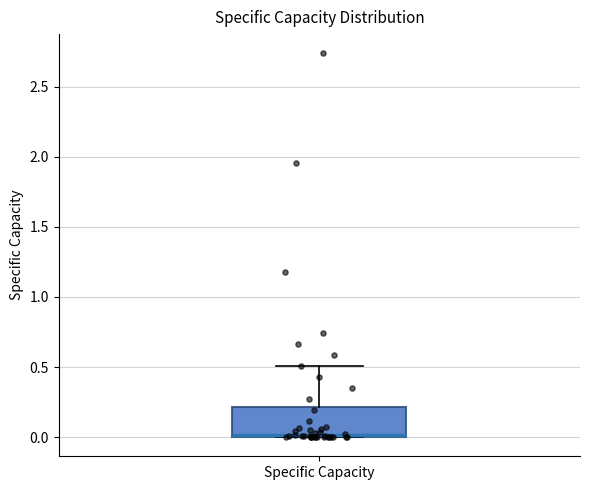

Read this box plot against the y-axis: the position of the median line, the range covered by the box, and the ends of both whiskers. The values are not printed on the chart, so give them approximately, as read against the axis.

median 0.0, box 0.0 to 0.2, whiskers 0.0 to 0.5